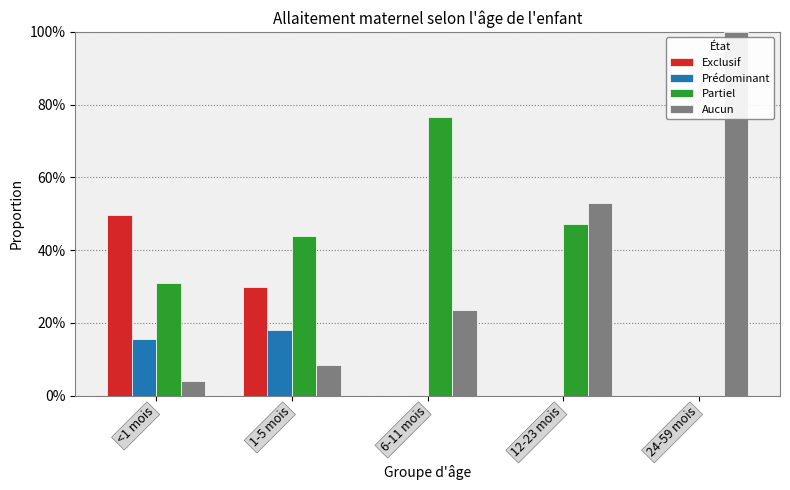

Rank the series at <1 mois from lowest to highest value.

Aucun, Prédominant, Partiel, Exclusif